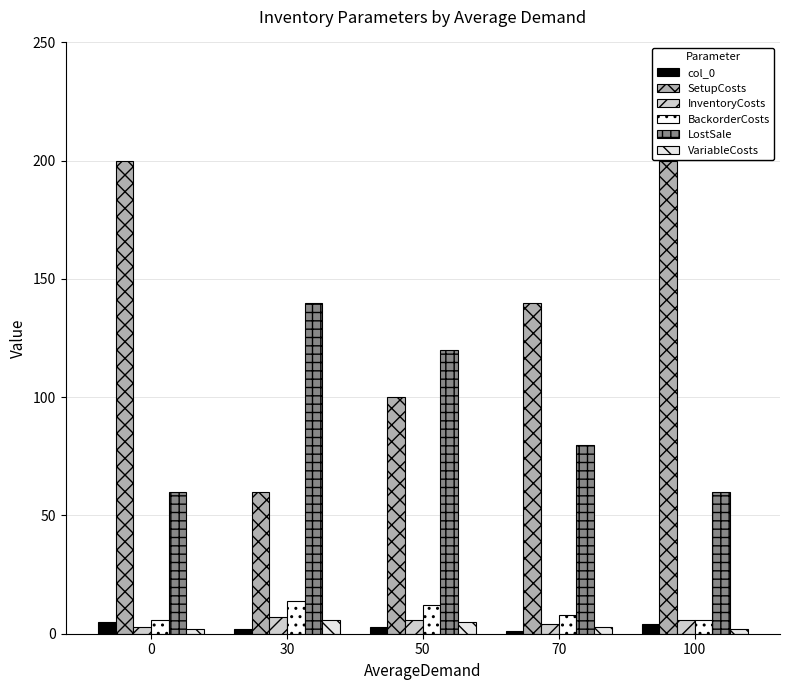

How many series are shown in this chart?

6